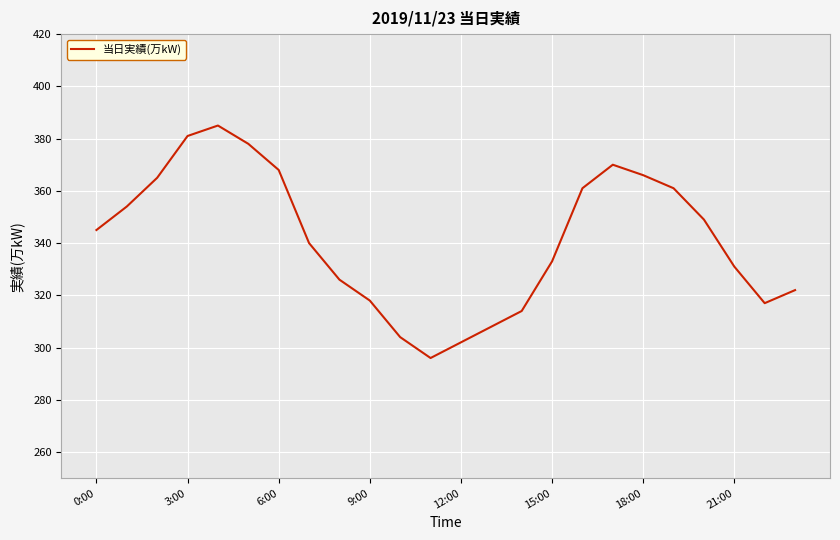

What is the minimum value shown in the chart?

296